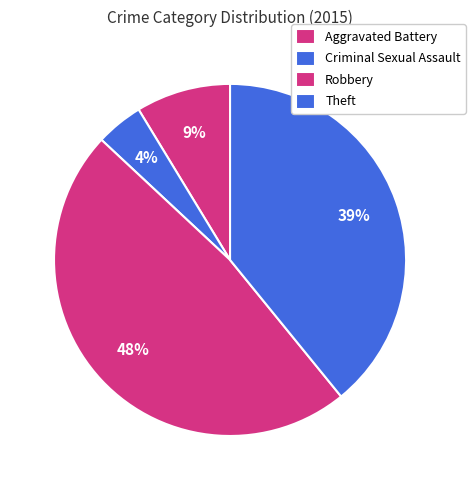

How many segments does this pie chart have?

4